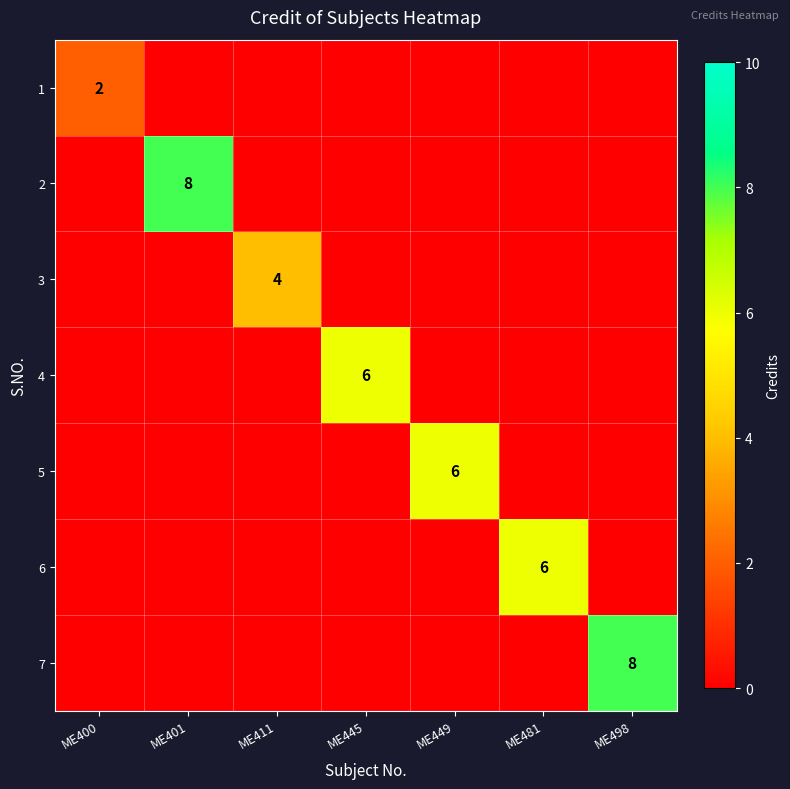

How many 1 values are between 0 and 1?

6